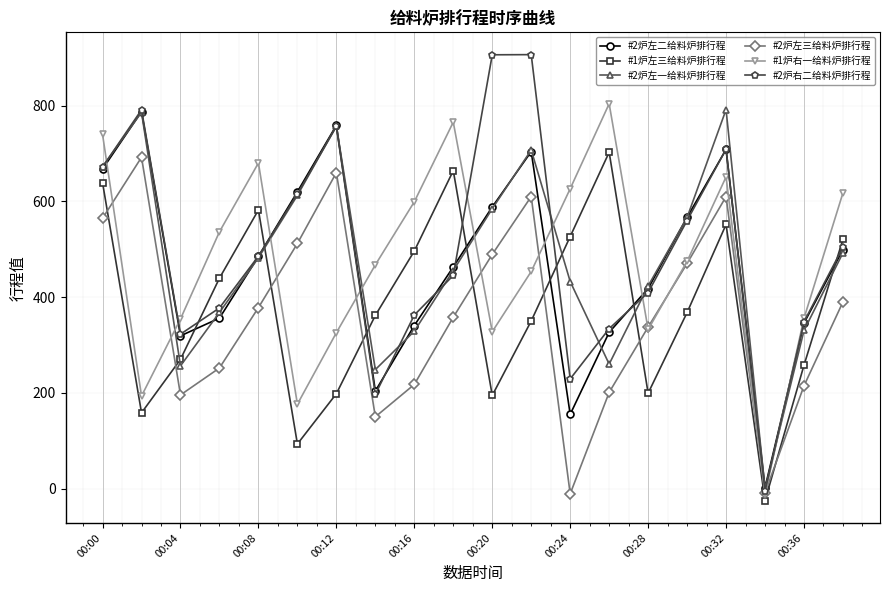

Which series ends up on top after the final intersection of #1炉左三给料炉排行程 and #2炉左二给料炉排行程?

#1炉左三给料炉排行程